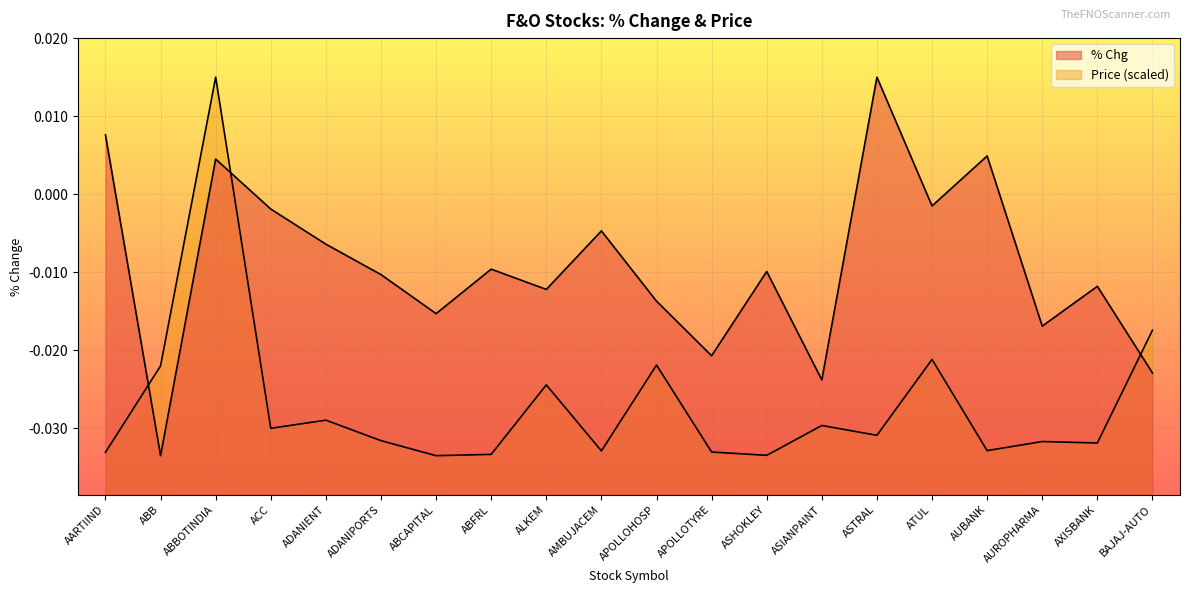

Which series changed the most between APOLLOHOSP and ASHOKLEY?

Price (scaled)